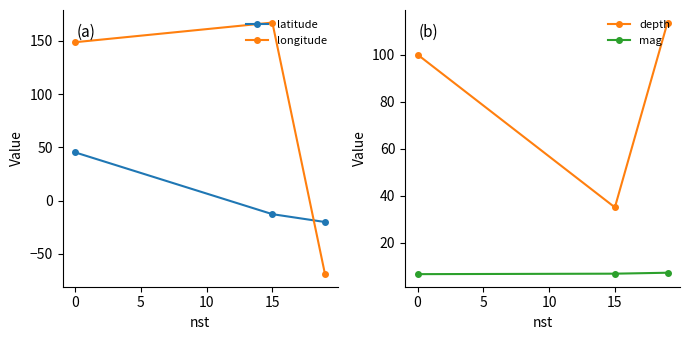

What is the highest value of the depth series?

113.6